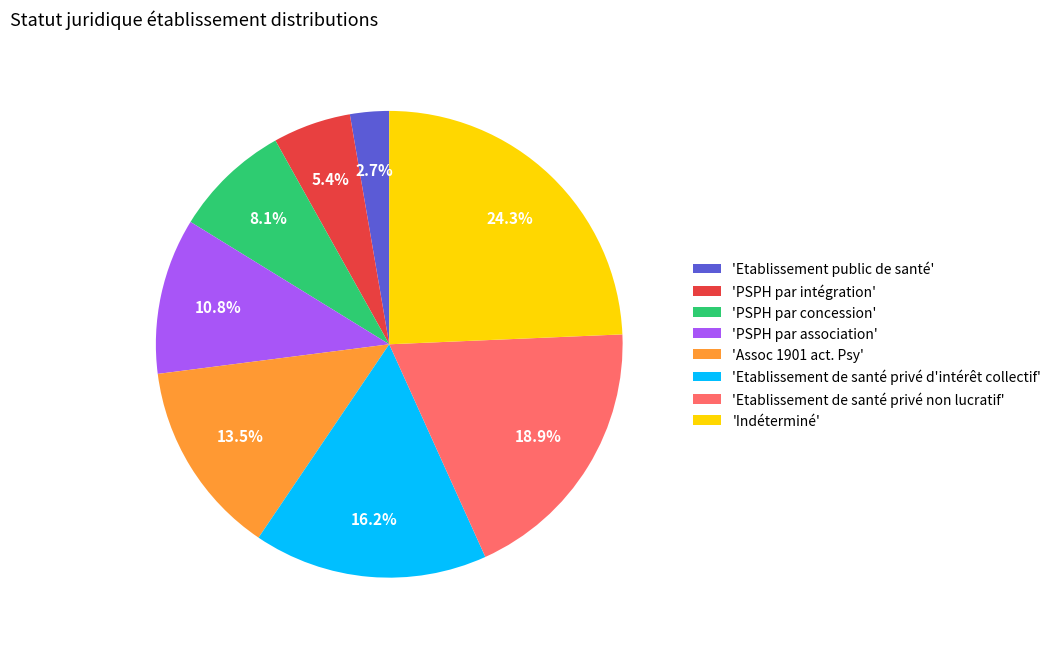

How many slices are in this pie chart?

8